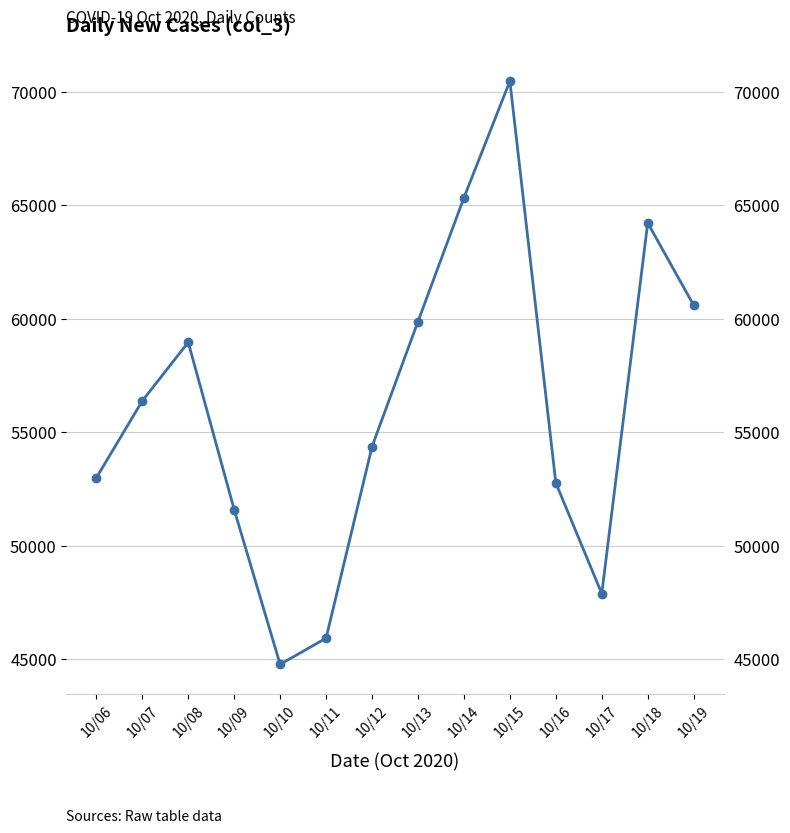

List the labels in order of value, smallest first.

10/10, 10/11, 10/17, 10/09, 10/16, 10/06, 10/12, 10/07, 10/08, 10/13, 10/19, 10/18, 10/14, 10/15